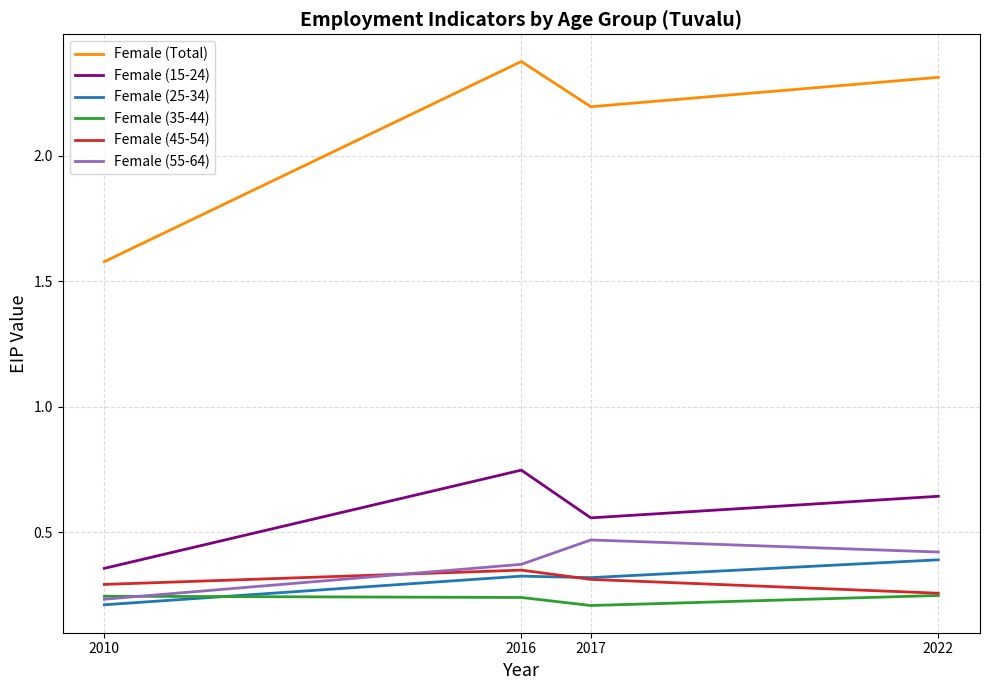

What is the sum of all Female (15-24) values?

2.3